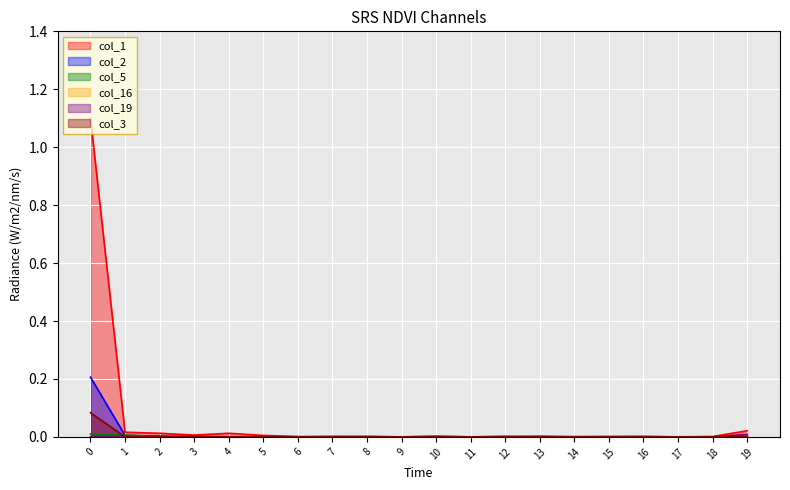

Which series has the widest spread of values?

col_1